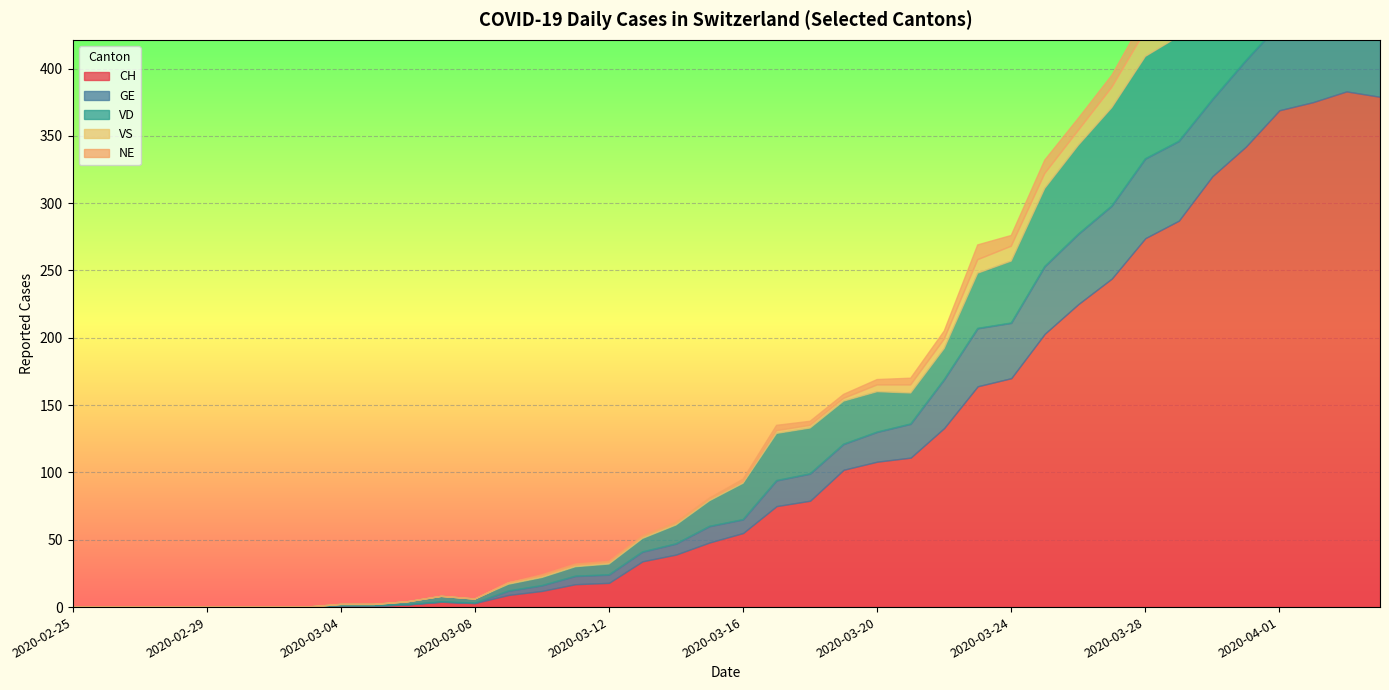

What is the sum of all NE values?

180